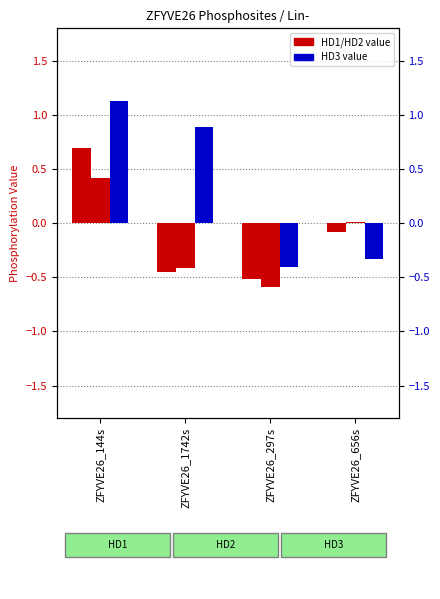

What is the smallest value displayed?

-0.6